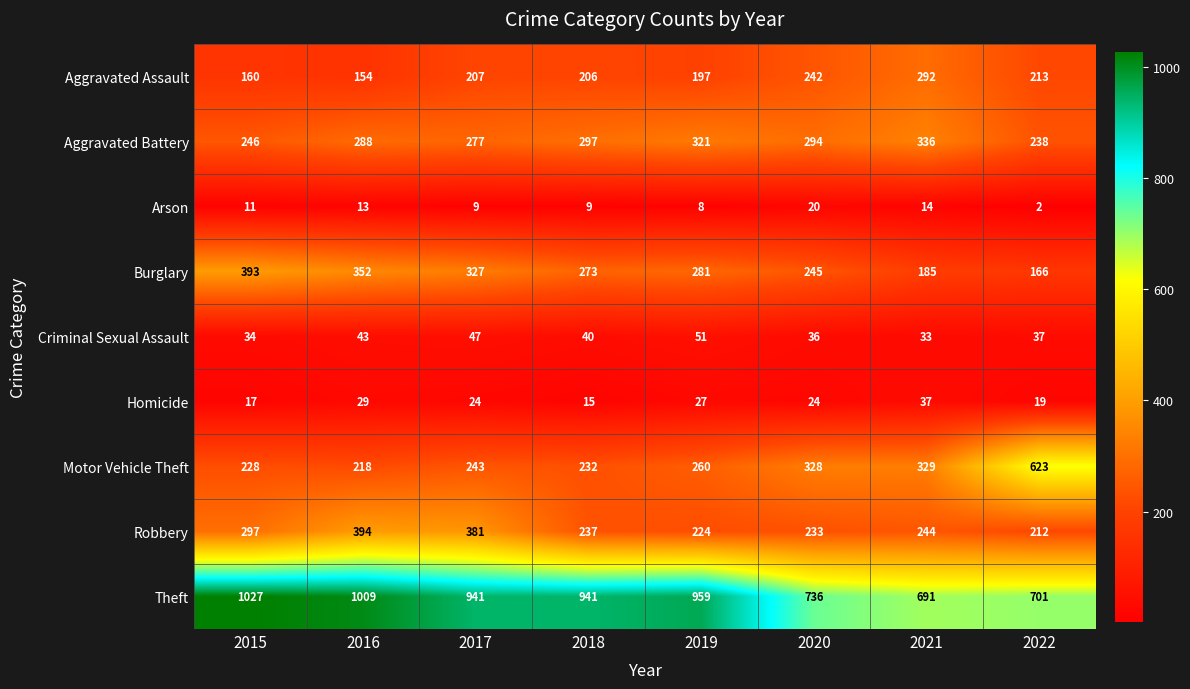

What is the sum of all Theft values?

7005